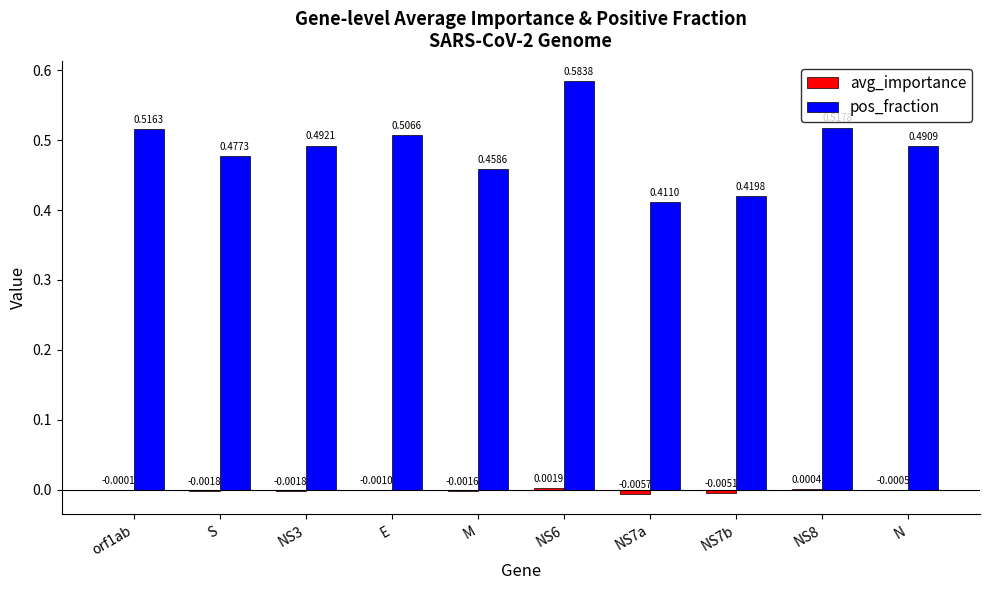

At which category is the sum across all series the highest?

NS6